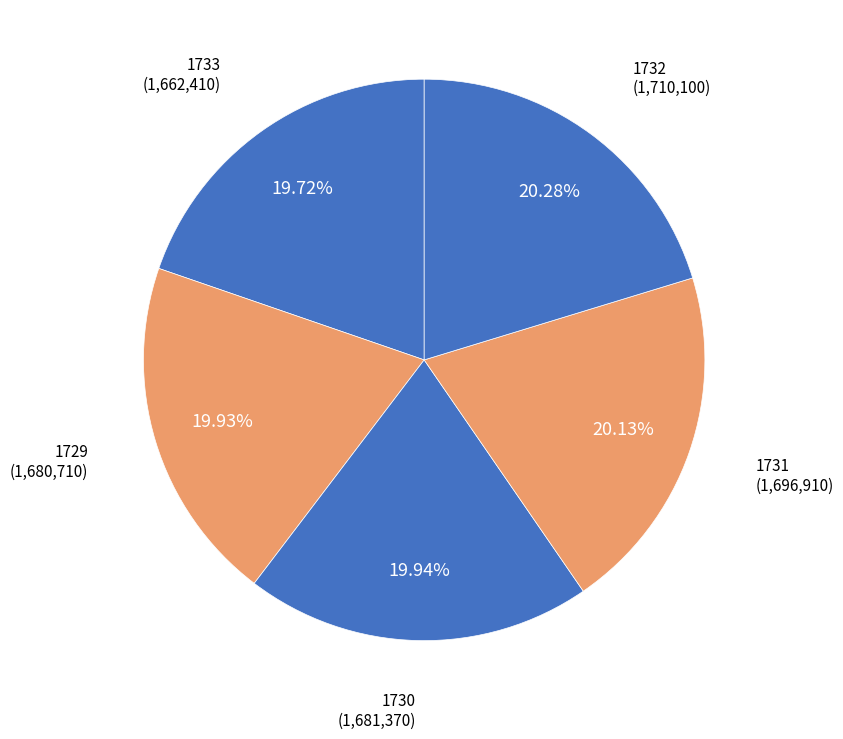

Approximately how many times larger is the value at 1731 compared to 1733?

1.0